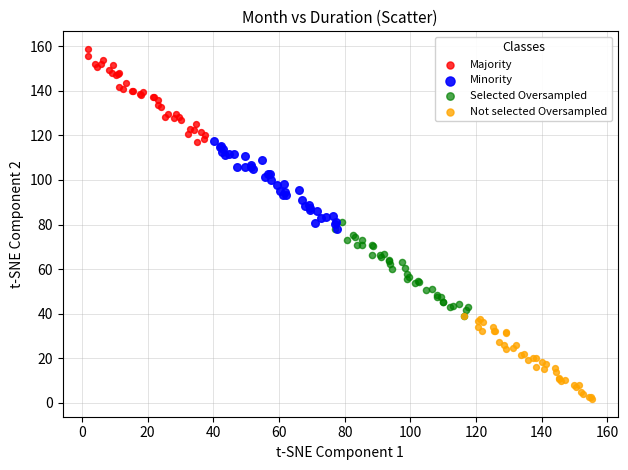

Which series contains the lowest Y value?

Not selected Oversampled